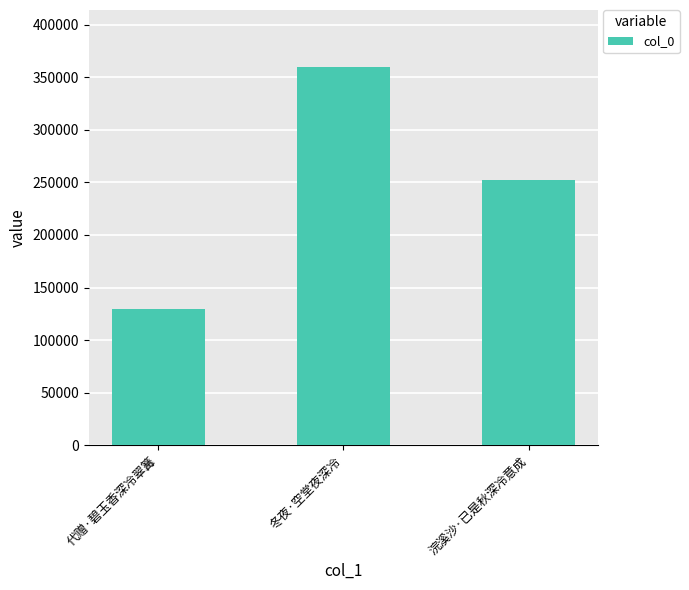

Count the number of categories in the chart.

3